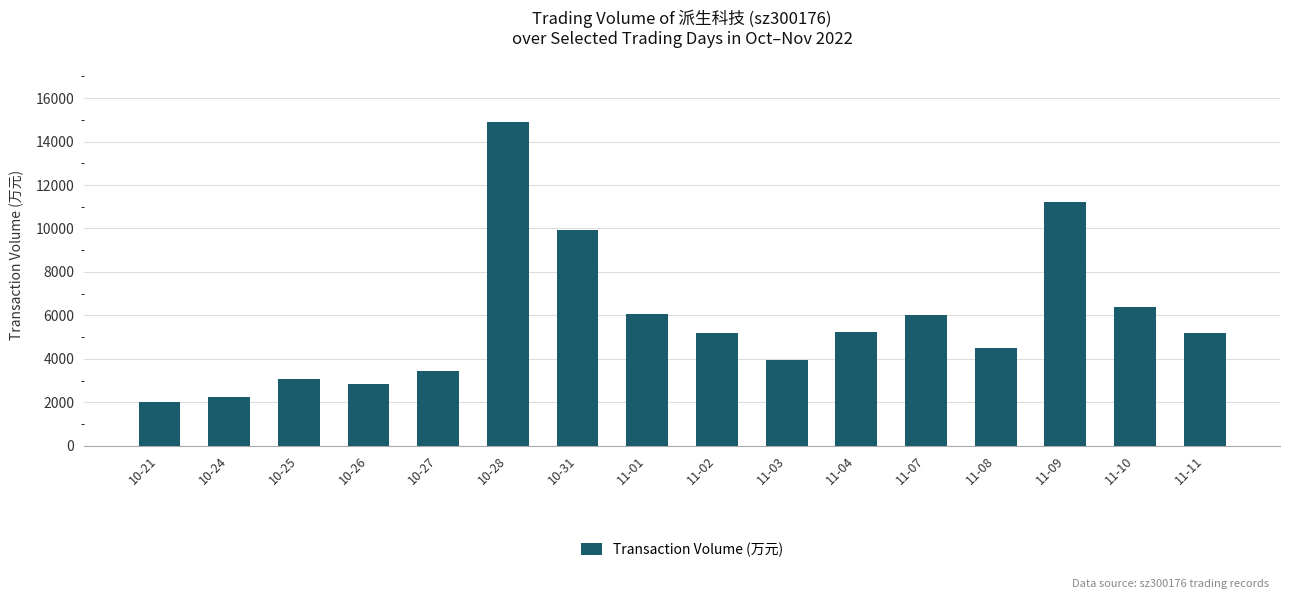

What is the maximum value shown in the chart?

14915